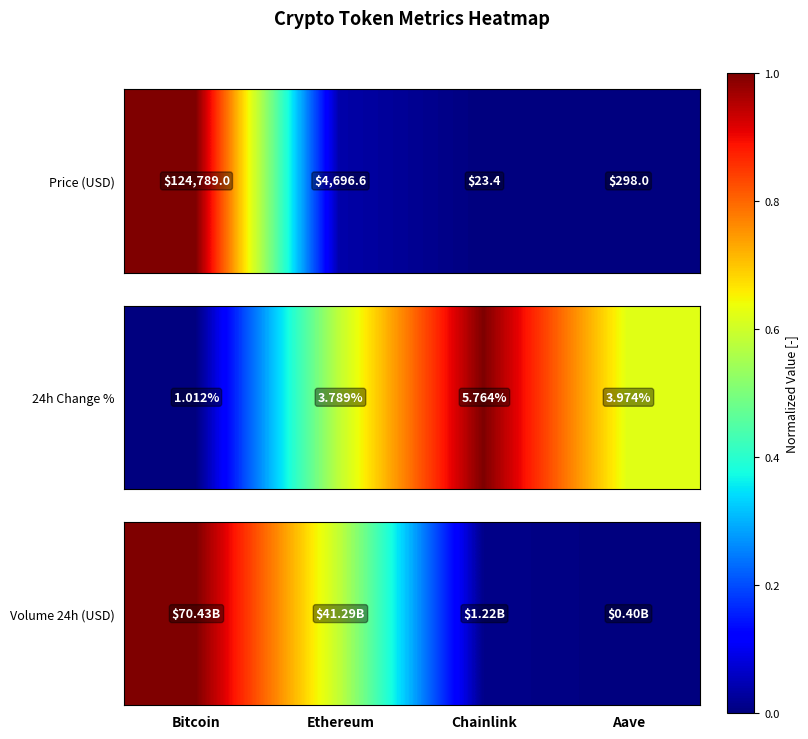

Is it true that the value at Chainlink is 0.0?

True